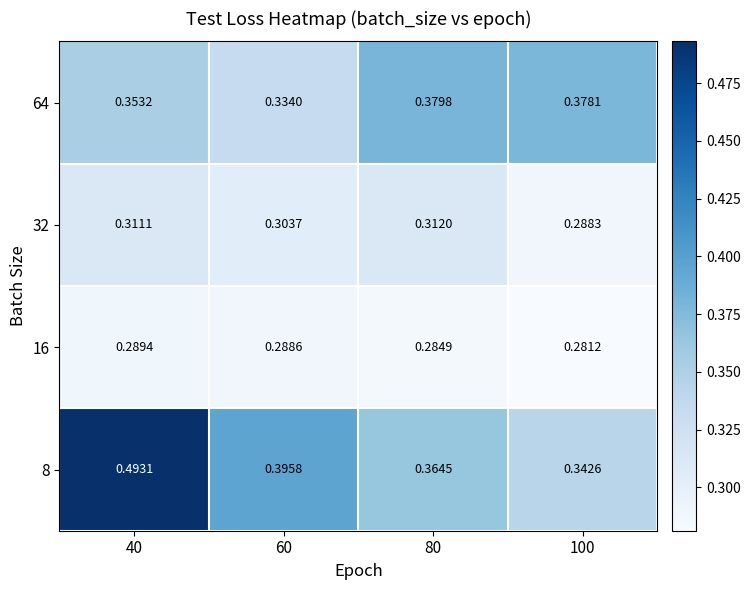

How many series are shown in this chart?

4